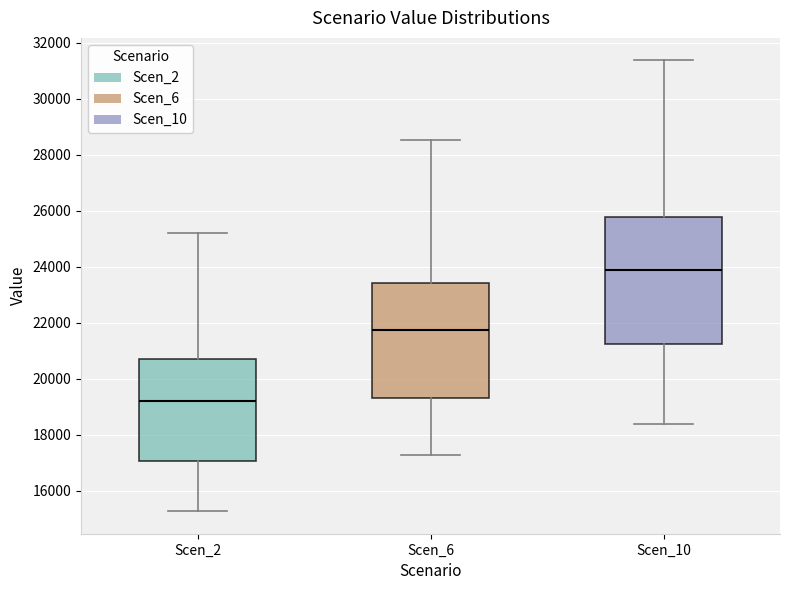

Comparing the boxes themselves (not the whiskers), which one is the tallest?

Scen_10